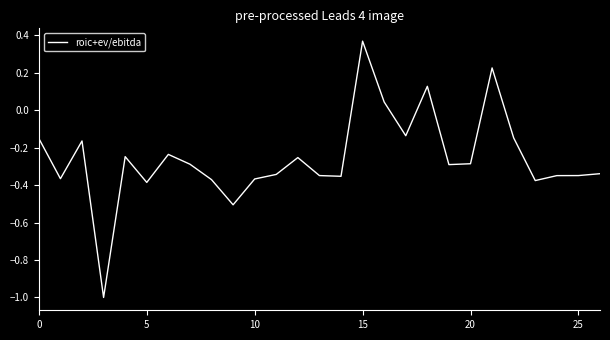

True or false: there are more than 2 points higher than both neighbors.

True